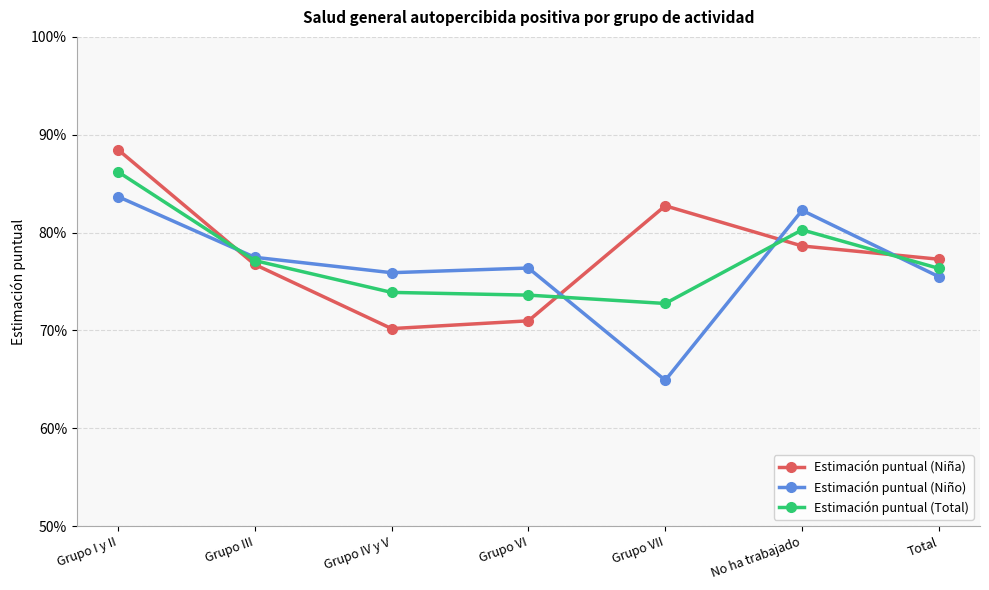

How many intersections are there between Estimación puntual (Niña) and Estimación puntual (Niño)?

4